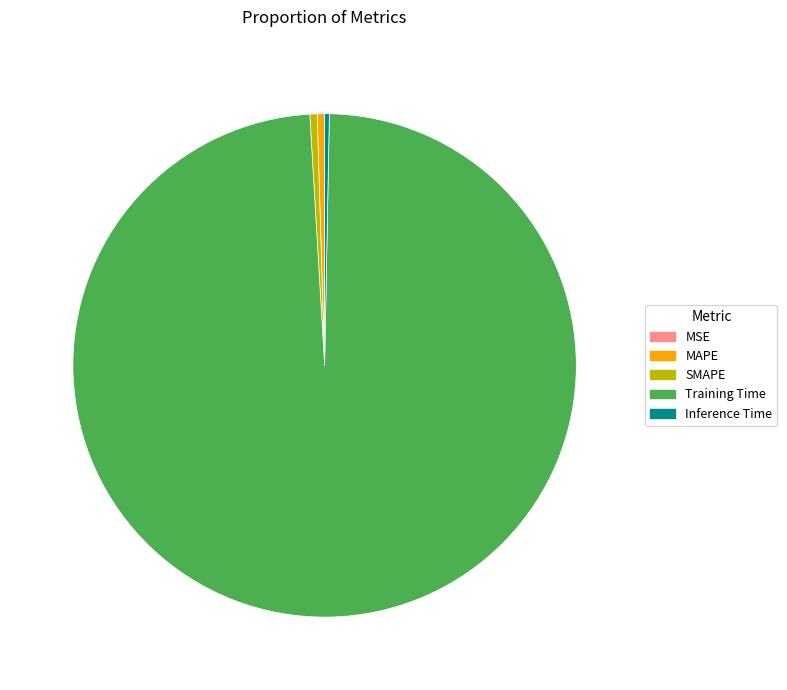

Is there any slice that represents more than half of the pie?

Yes